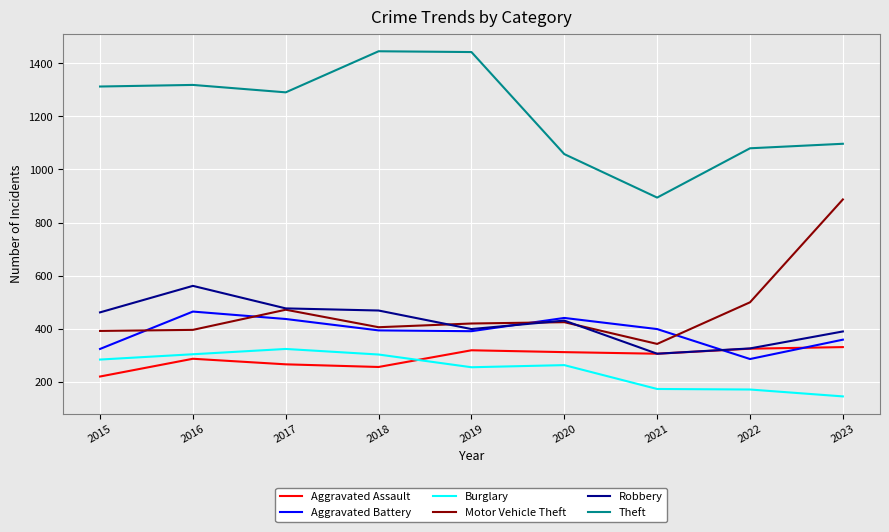

What is the difference between the second highest and second lowest values in the Motor Vehicle Theft series?

108